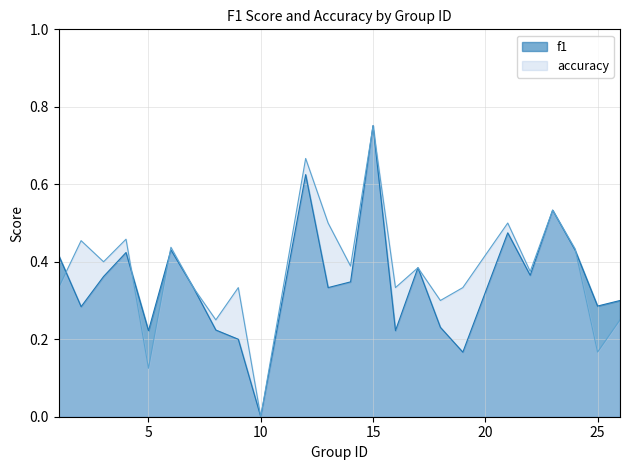

At which category is the sum across all series the highest?

15